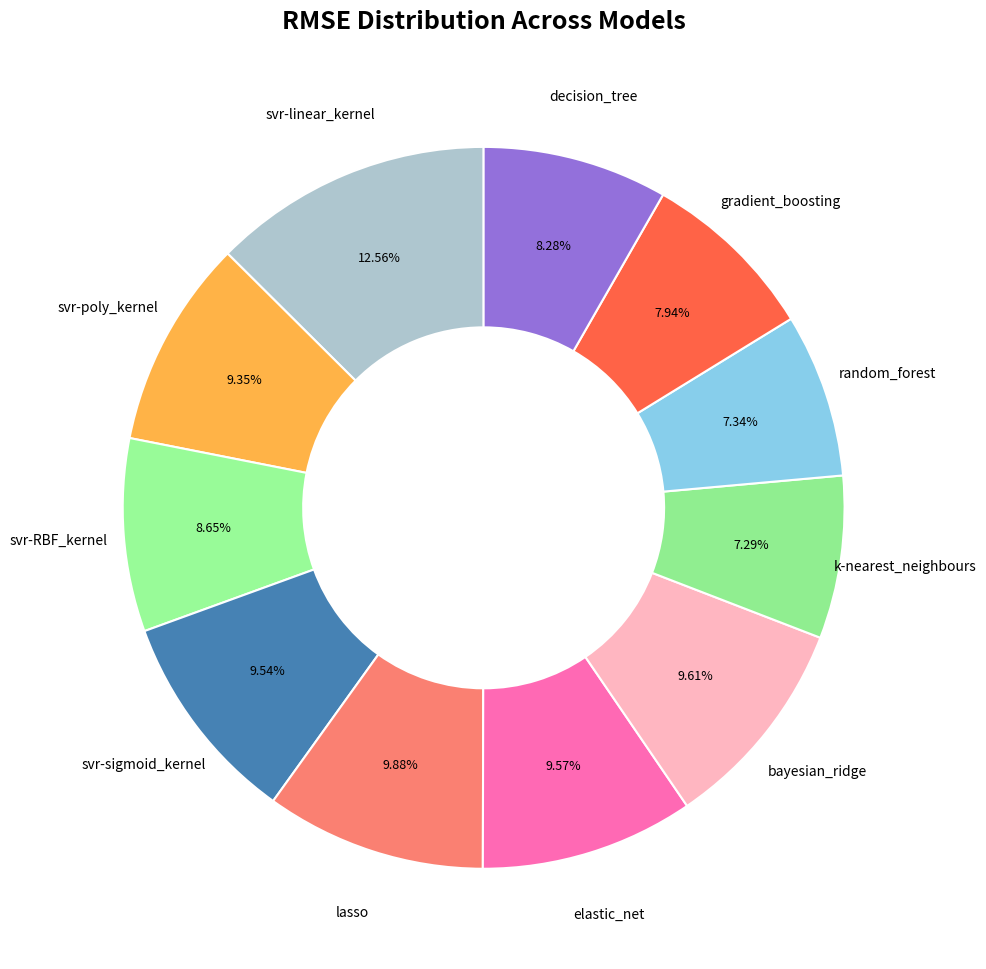

The svr-poly_kernel slice represents 1% of the pie. True or false?

False